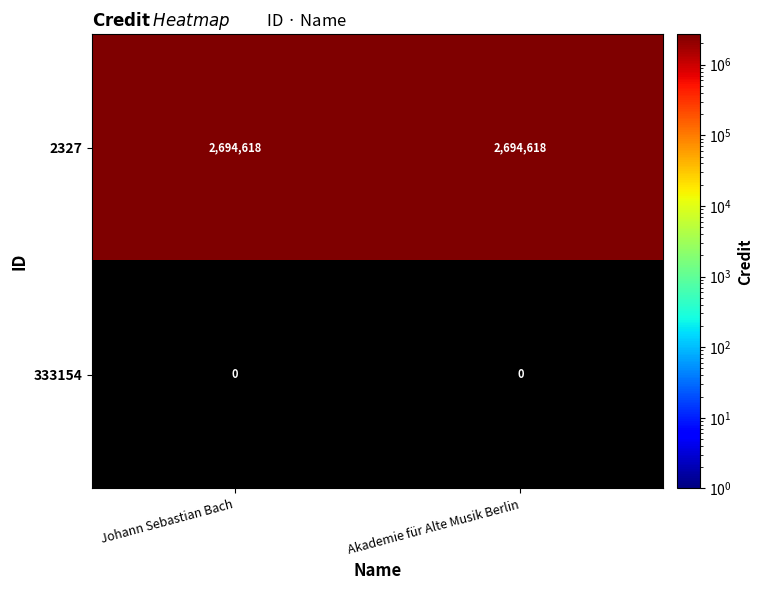

Reading left to right, list all the values displayed in this chart.

2327: Johann Sebastian Bach=2694618	Akademie für Alte Musik Berlin=2694618
333154: Johann Sebastian Bach=0	Akademie für Alte Musik Berlin=0